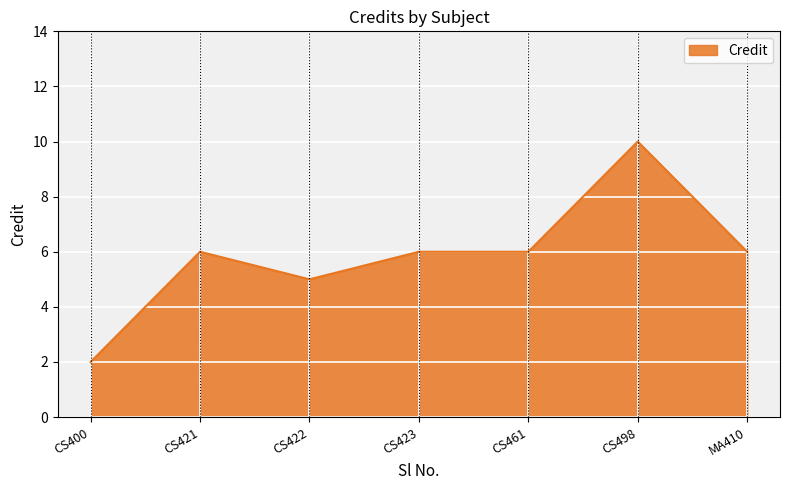

Where is the first local minimum?

CS422